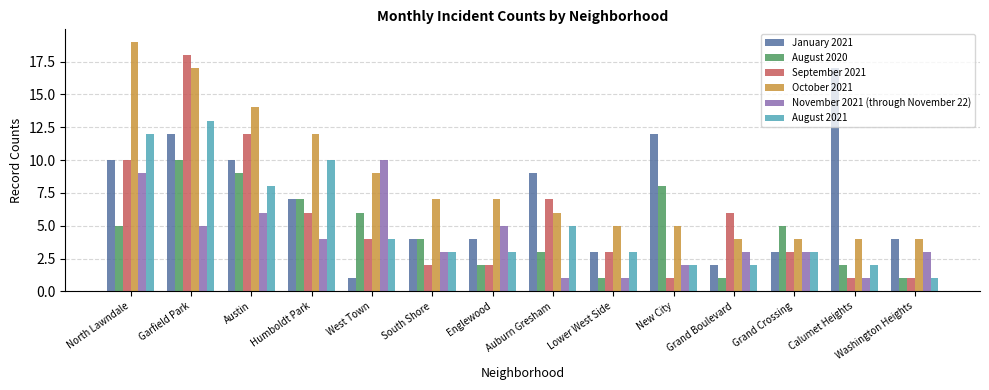

What is the total value across all series at Grand Boulevard?

18